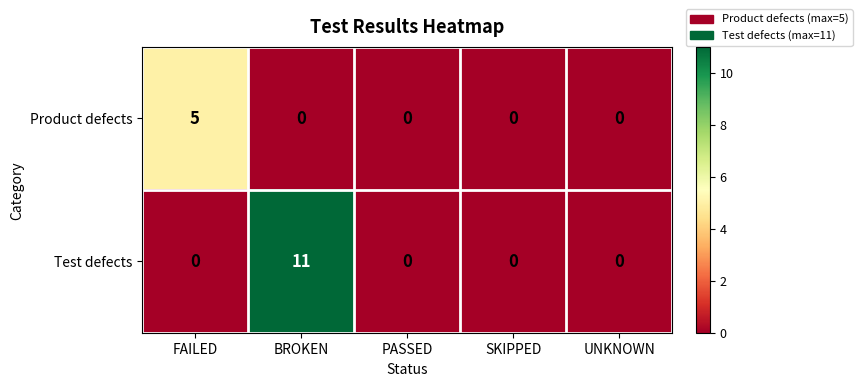

How many categories are shown in the chart?

5